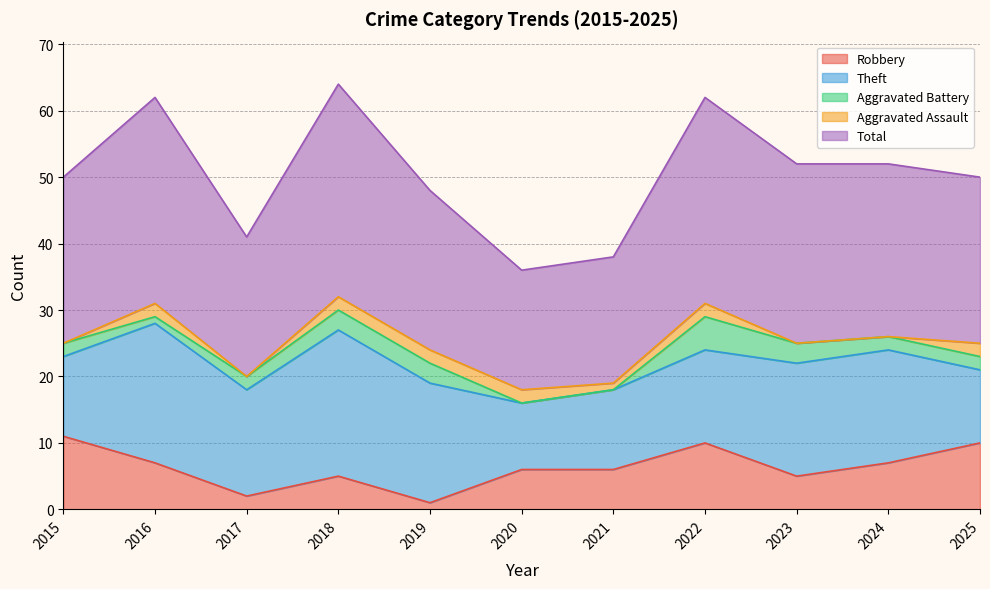

Reading left to right, extract all data points from this chart.

Robbery: 2015=11	2016=7	2017=2	2018=5	2019=1	2020=6	2021=6	2022=10	2023=5	2024=7	2025=10
Theft: 2015=12	2016=21	2017=16	2018=22	2019=18	2020=10	2021=12	2022=14	2023=17	2024=17	2025=11
Aggravated Battery: 2015=2	2016=1	2017=2	2018=3	2019=3	2020=0	2021=0	2022=5	2023=3	2024=2	2025=2
Aggravated Assault: 2015=0	2016=2	2017=0	2018=2	2019=2	2020=2	2021=1	2022=2	2023=0	2024=0	2025=2
Total: 2015=25	2016=31	2017=21	2018=32	2019=24	2020=18	2021=19	2022=31	2023=27	2024=26	2025=25